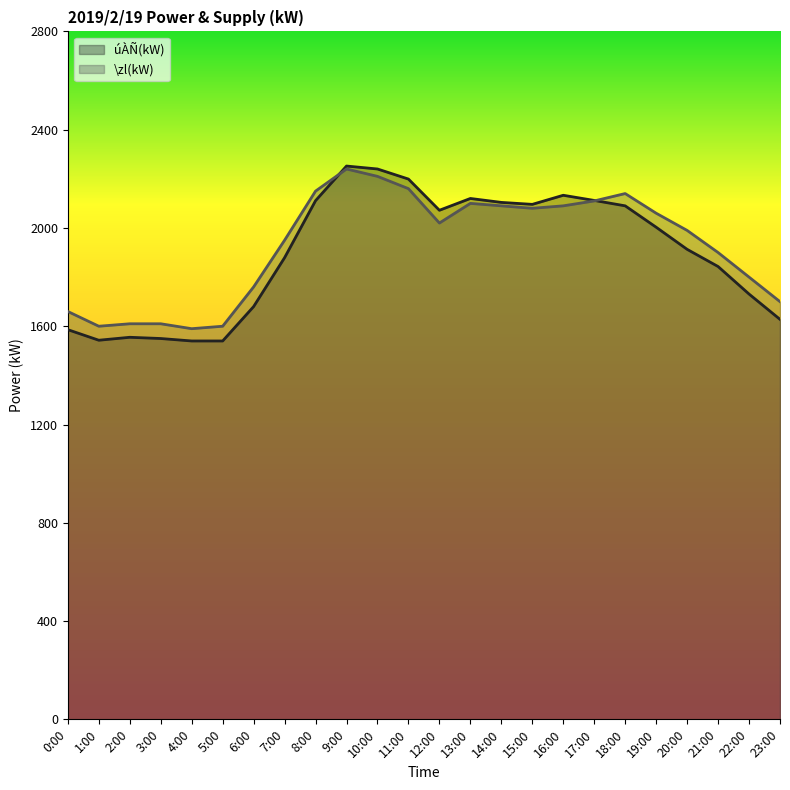

Rank the series by their maximum value, from highest to lowest.

úÀÑ(kW), \zl(kW)